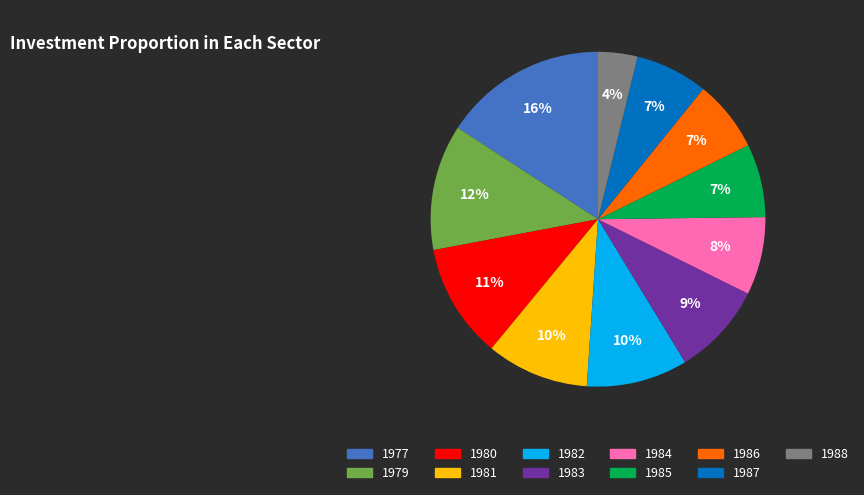

To the nearest percent, what is the difference between the largest and smallest slice percentages?

12%